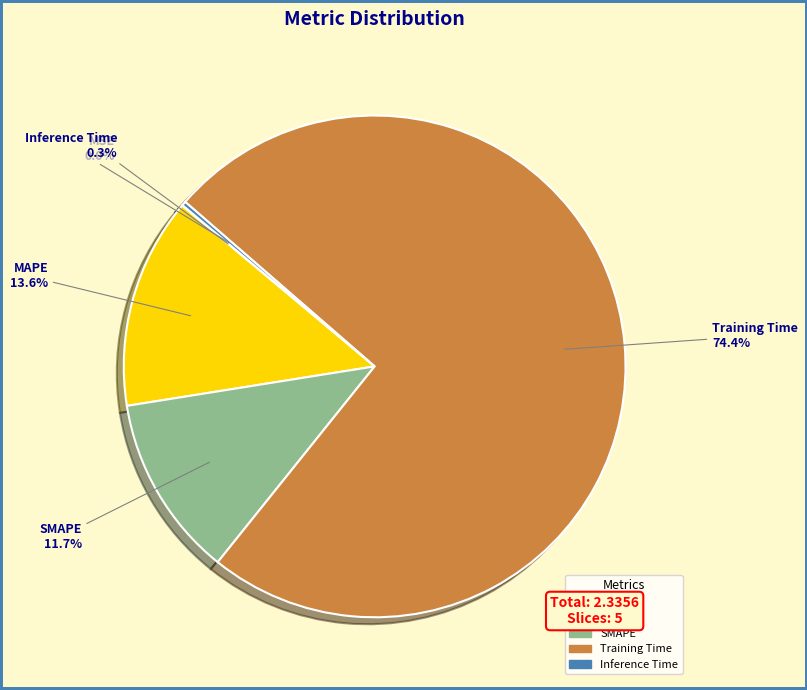

What percentage is NOT represented by MAPE?

86.4%